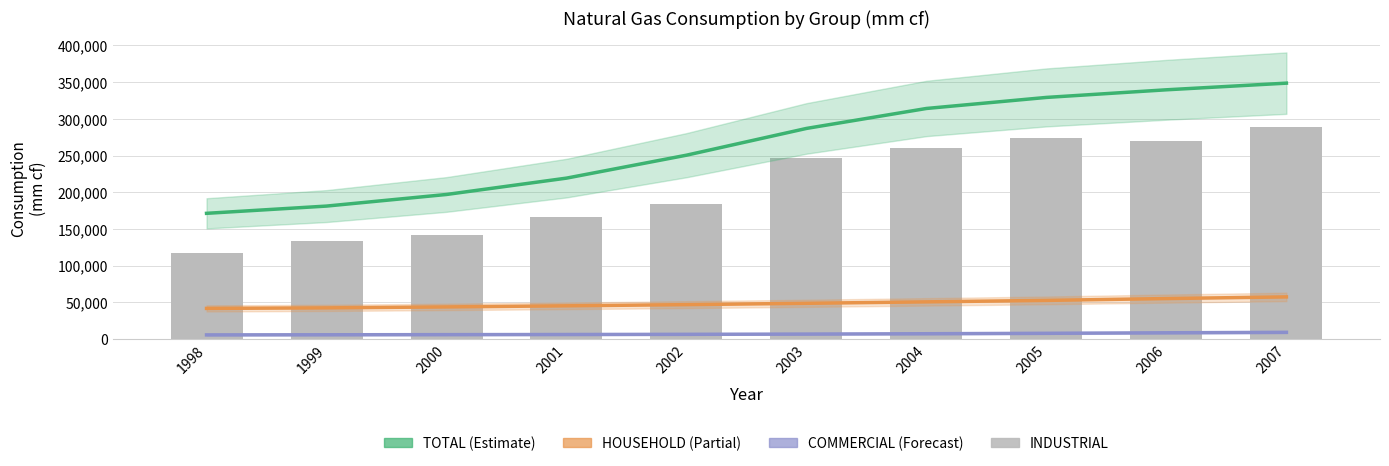

At 1998, list the series in order from smallest to largest.

COMMERCIAL, HOUSEHOLD, INDUSTRIAL, TOTAL